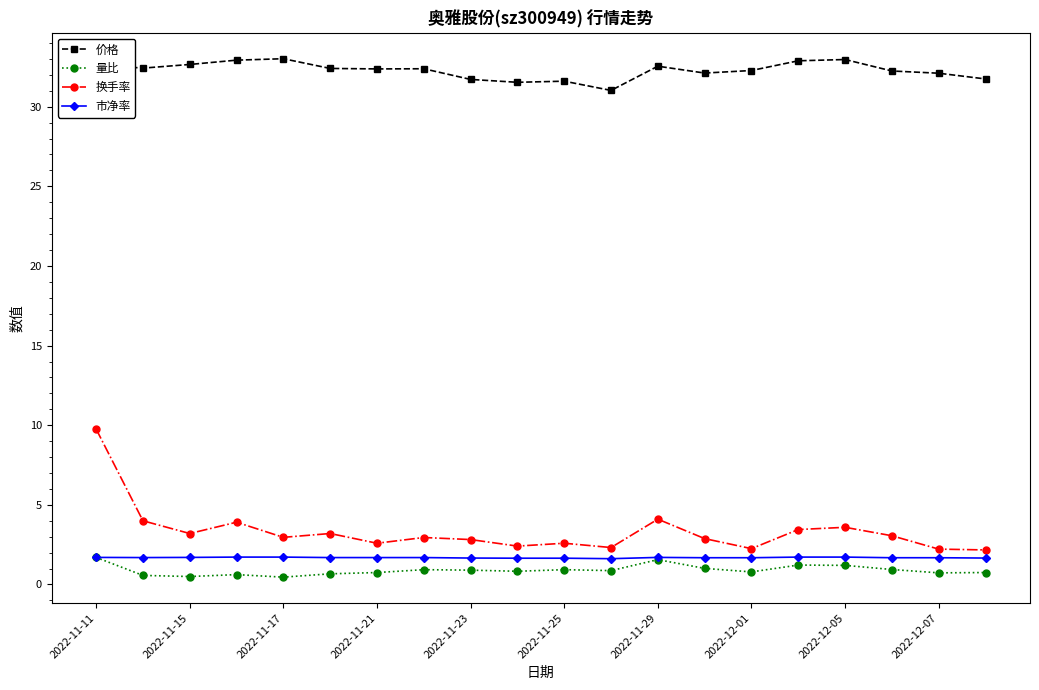

True or false: 市净率 and 价格 intersect in this chart.

False